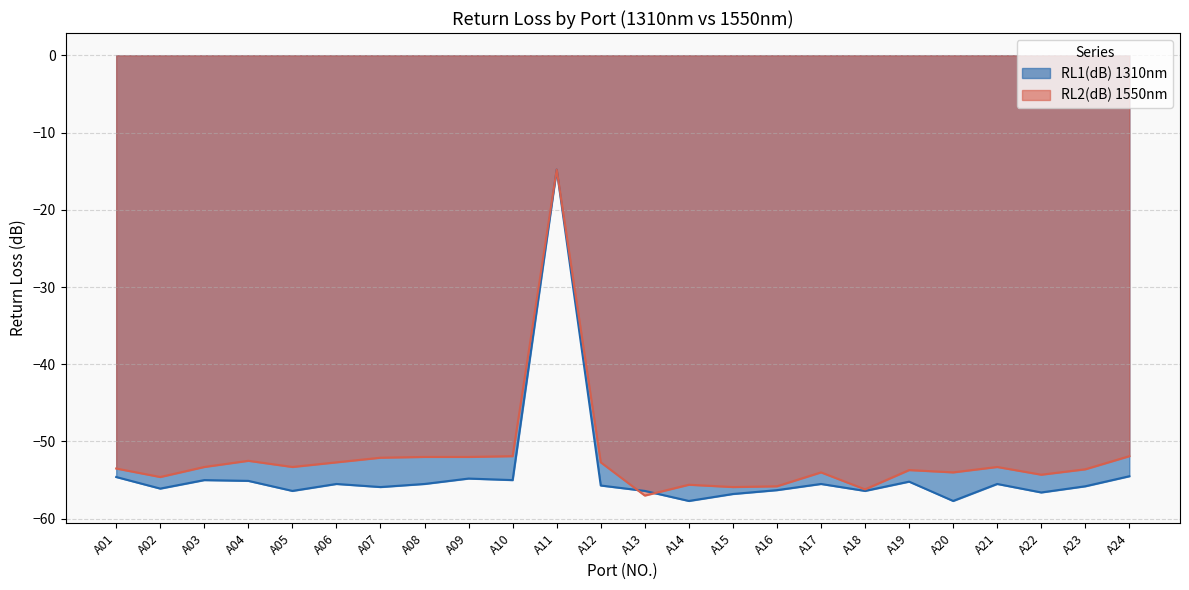

Which series has the widest spread of values?

RL1(dB) 1310nm